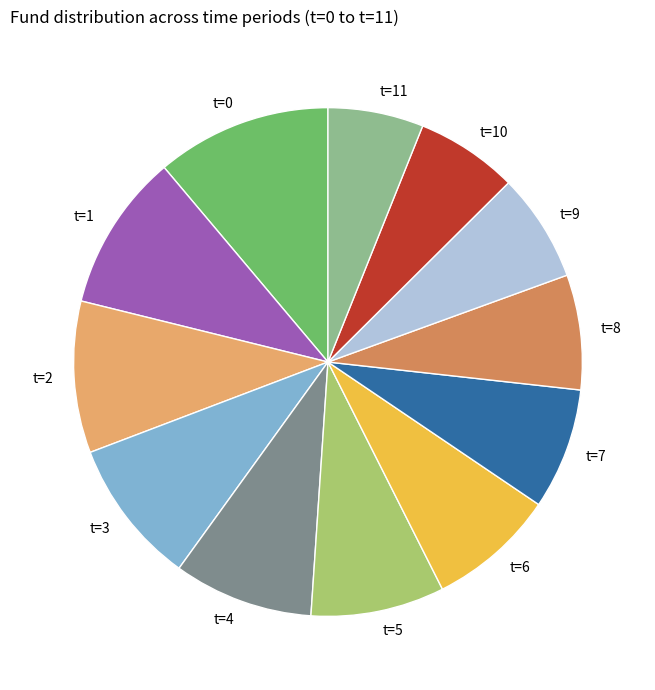

What is the ratio of the value at t=10 to the value at t=11?

1.1